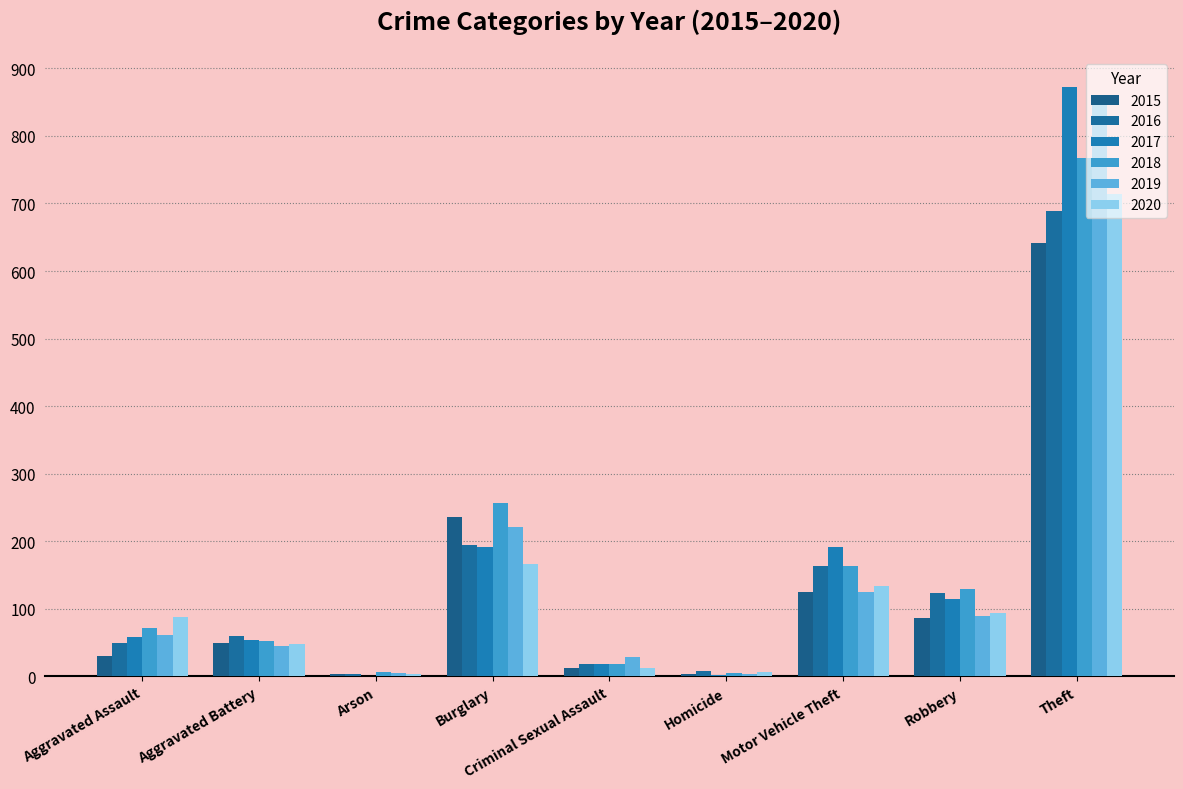

What position from the right is Aggravated Assault?

9